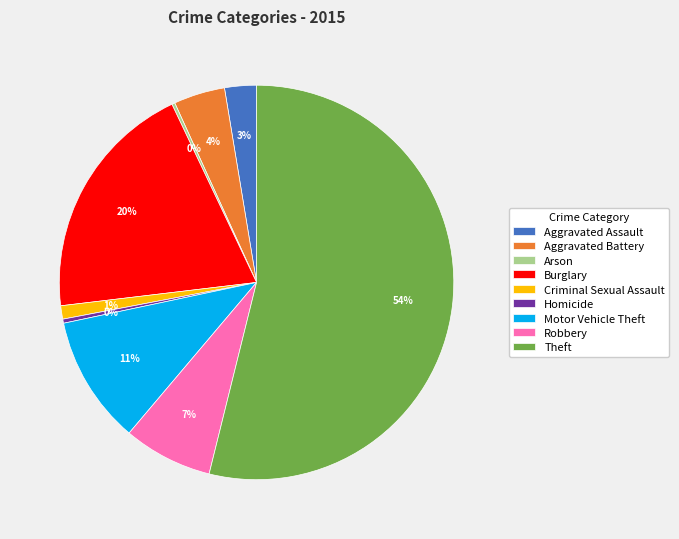

Which slice is the largest?

Theft